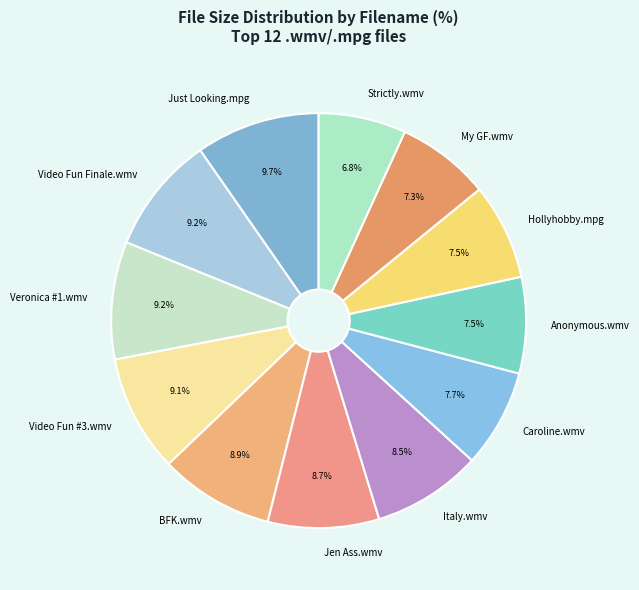

Does any single category account for the majority?

No